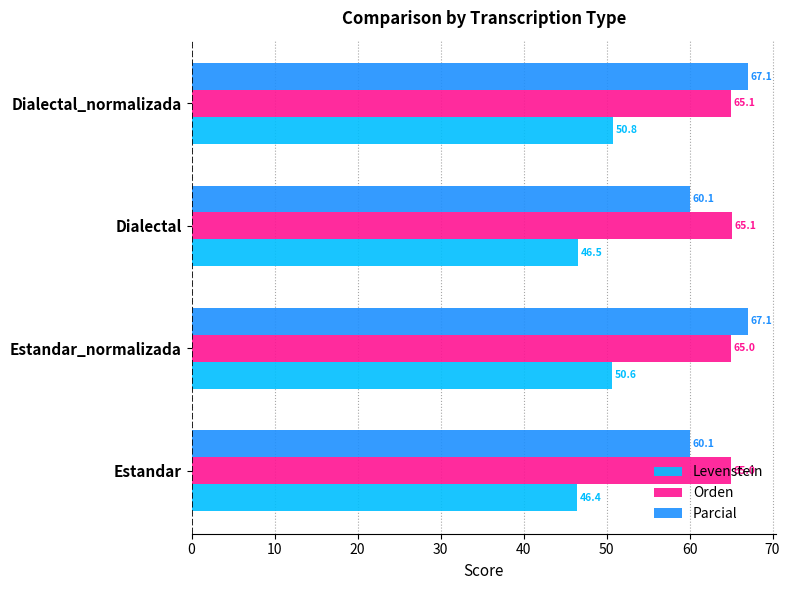

What are all the series names shown in the legend?

Levenstein, Orden, Parcial